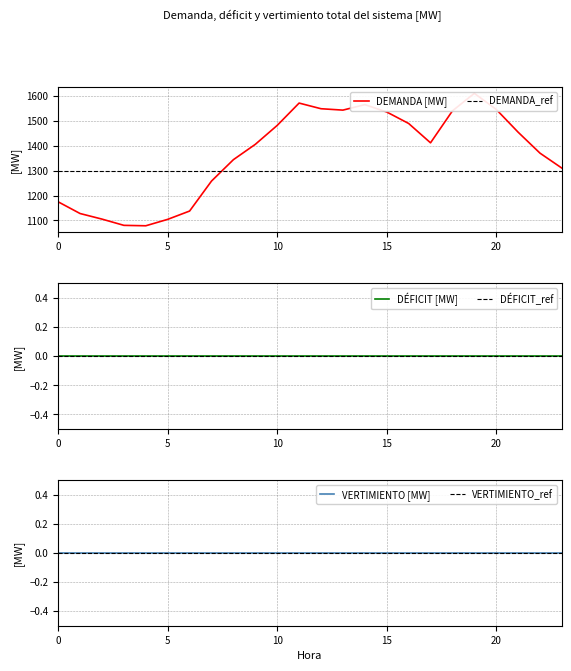

True or false: DEMANDA [MW] and DÉFICIT [MW] intersect in this chart.

False